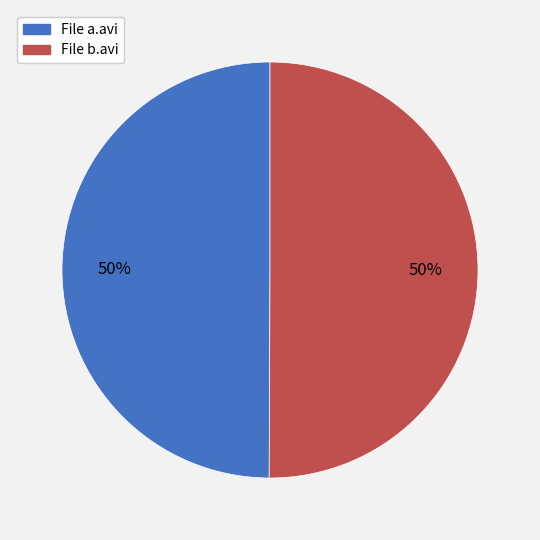

Is it true that File a.avi is 62% of the pie?

False